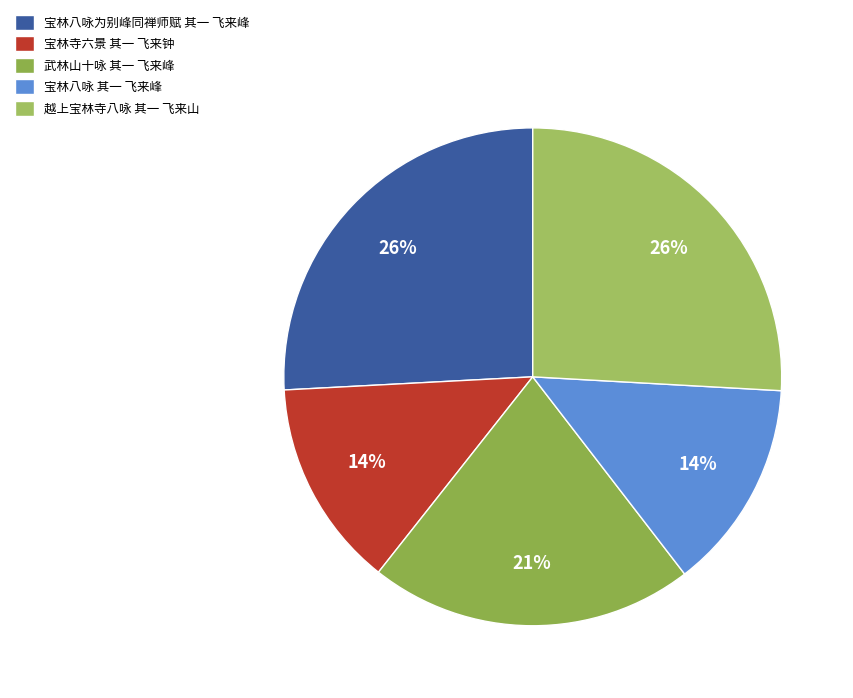

To the nearest percent, what is the difference between the 宝林八咏为别峰同禅师赋 其一 飞来峰 and 武林山十咏 其一 飞来峰 slice percentages?

5%